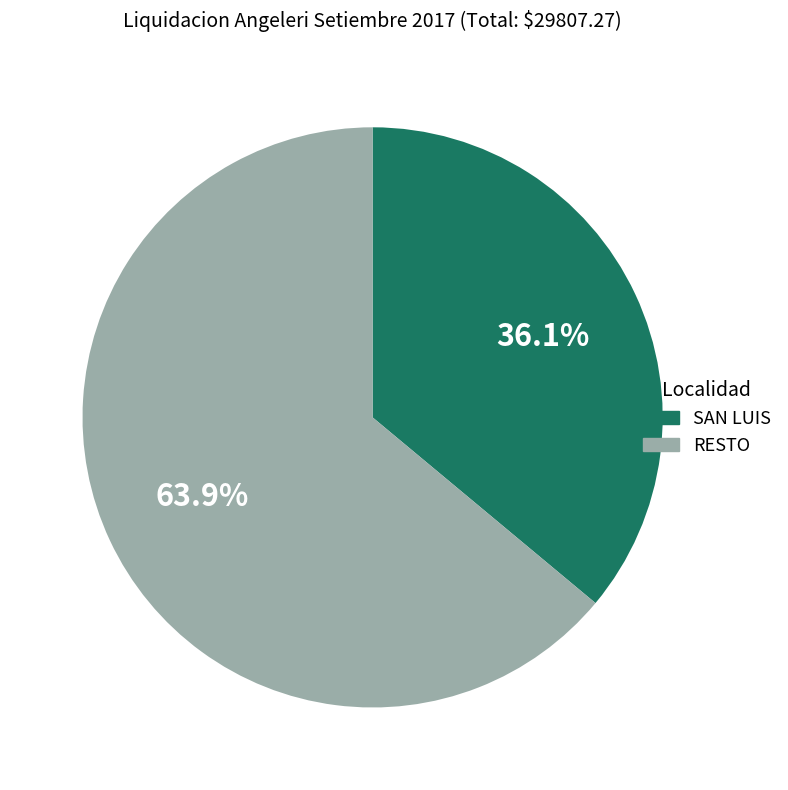

How many segments does this pie chart have?

2